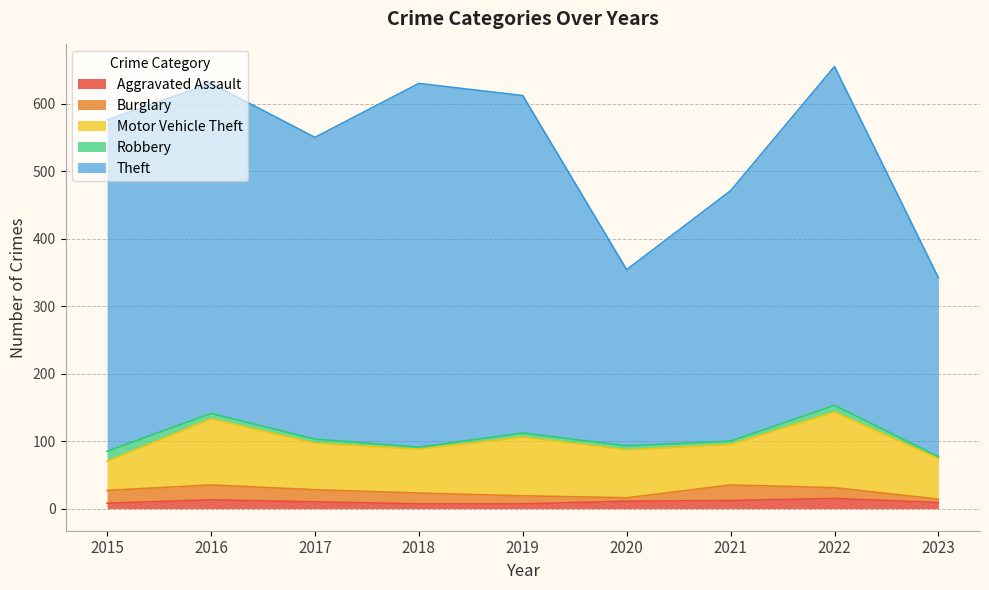

Which series changed the most between 2021 and 2022?

Theft